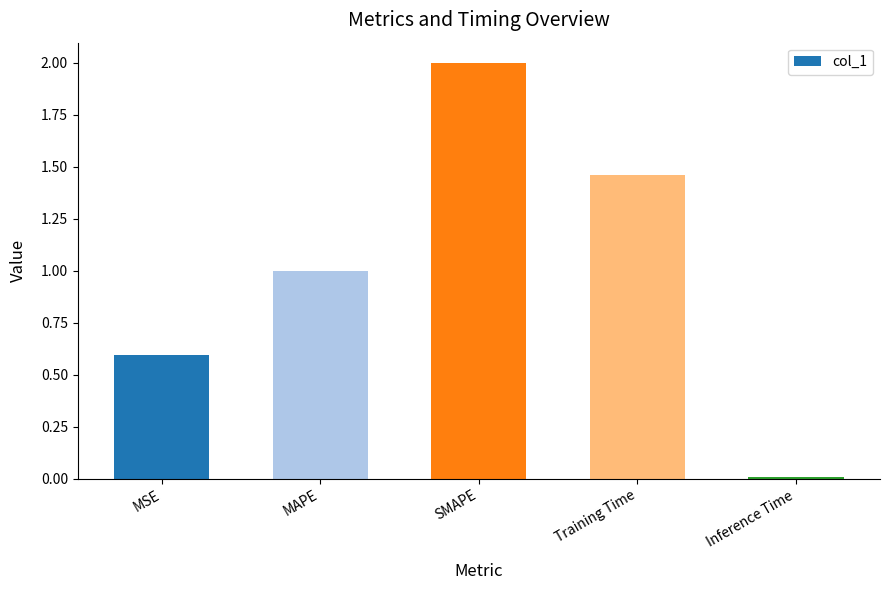

What is the average value?

1.0